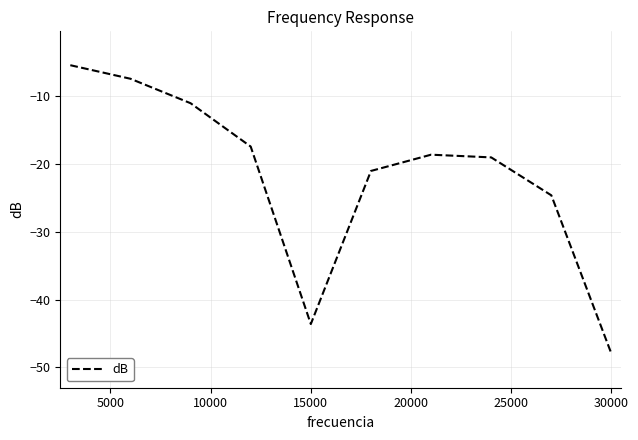

How many interior local peaks (higher than both neighbors) does the data have?

1